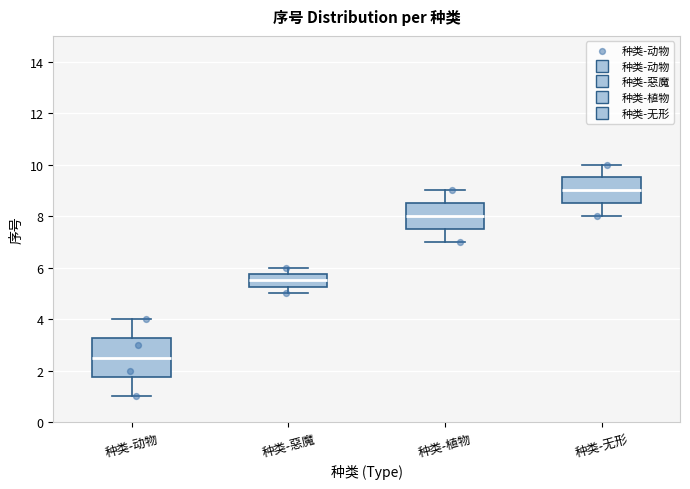

Which box's median line is the lowest?

种类-动物